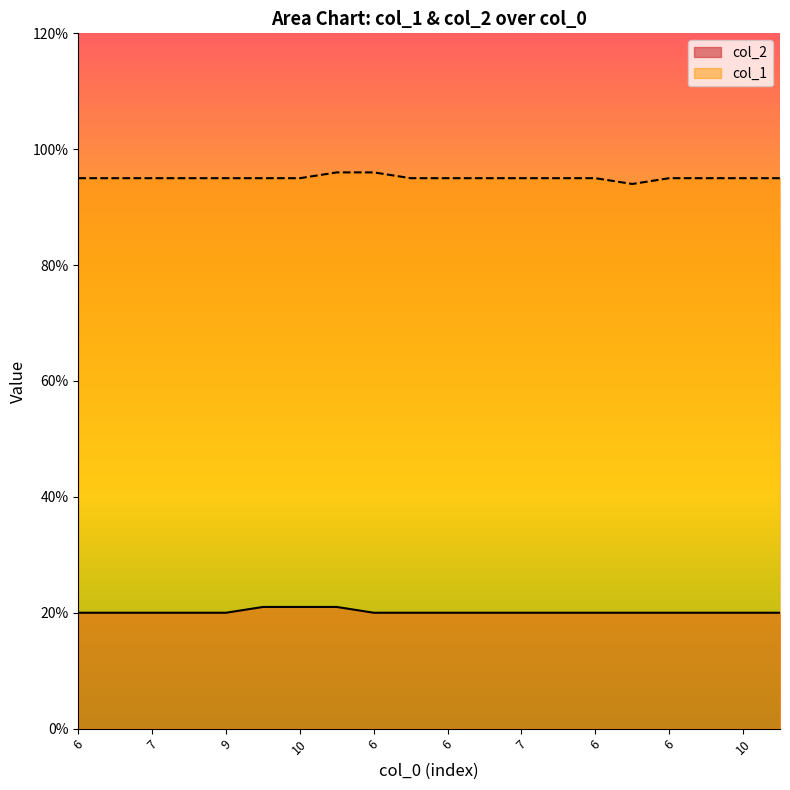

What is the sum of the col_1 values at 6 and 7?

1.9